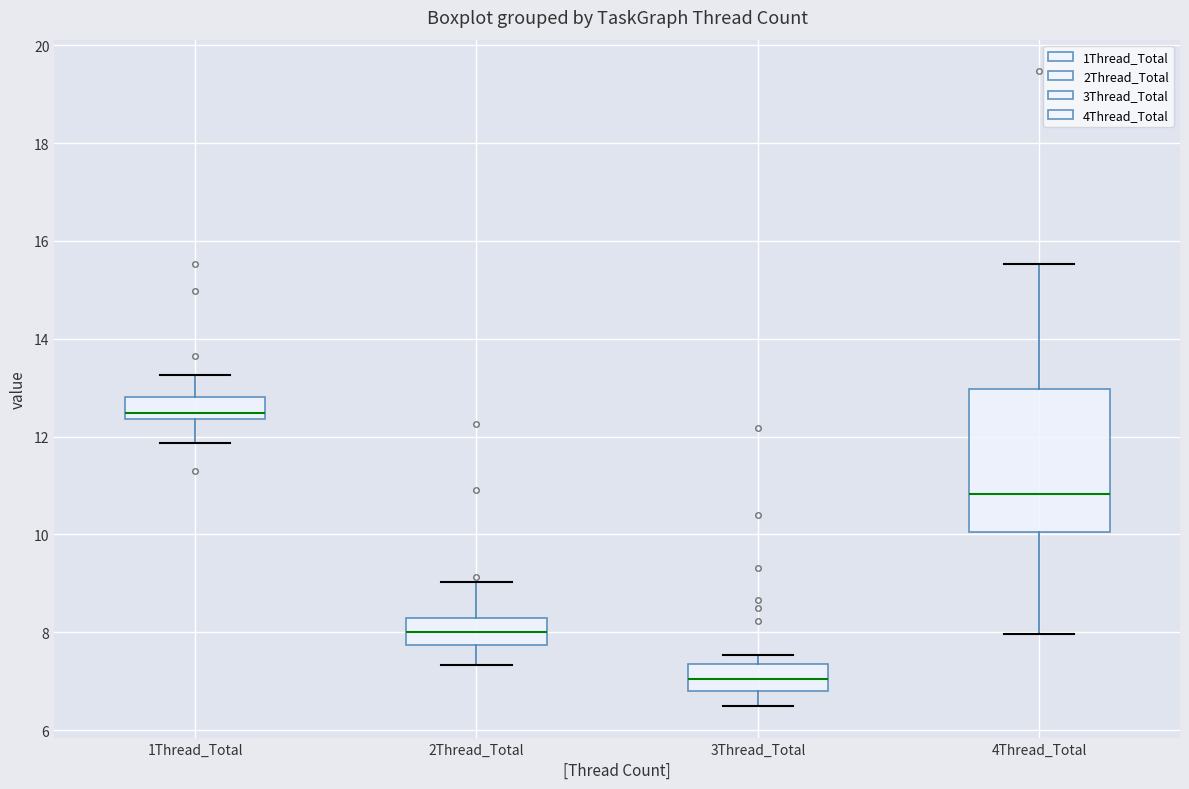

Reading left to right, transcribe this box plot: for each box, give where its median line is, the range the box spans, and where its two whiskers end, as read against the y-axis. The values are not printed on the chart, so give them approximately, as read against the axis.

1Thread_Total: median 12.4 (just above the box's lower edge), box 12.4 to 12.8, whiskers 11.8 to 13.2
2Thread_Total: median 8.0, box 7.8 to 8.2, whiskers 7.4 to 9.0
3Thread_Total: median 7.0, box 6.8 to 7.4, whiskers 6.4 to 7.6
4Thread_Total: median 10.8, box 10.0 to 13.0, whiskers 8.0 to 15.6